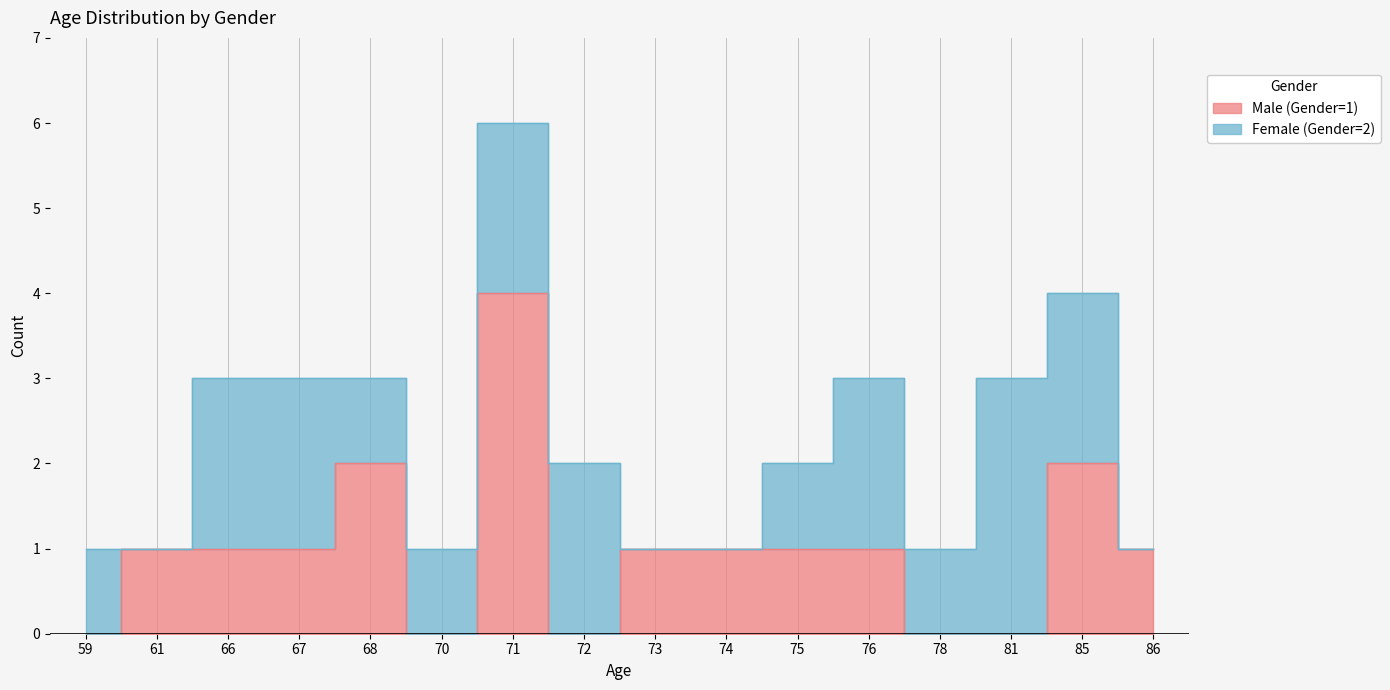

Is it true that the value at 81 is 1?

False